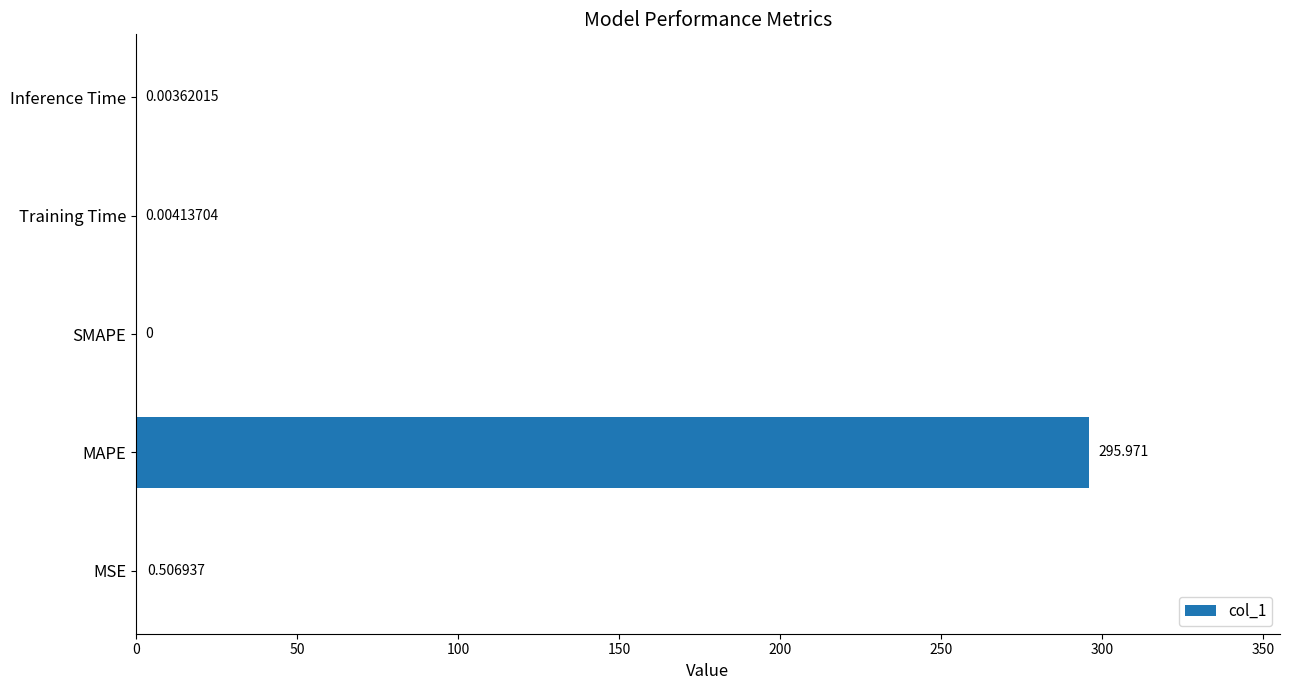

Which has a higher value, MAPE or Training Time?

MAPE